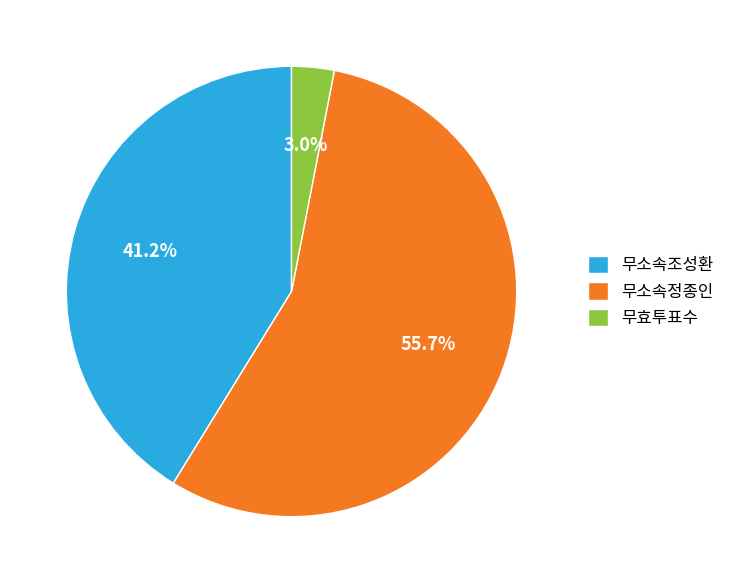

Combined, what portion of the pie is 무효투표수 and 무소속정종인?

58.8%